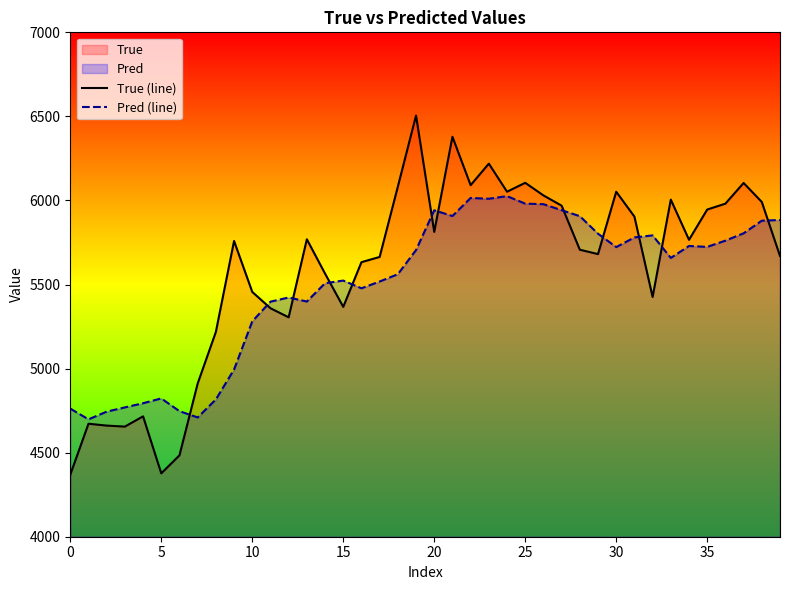

How many intersections are there between Pred (line) and True (line)?

12